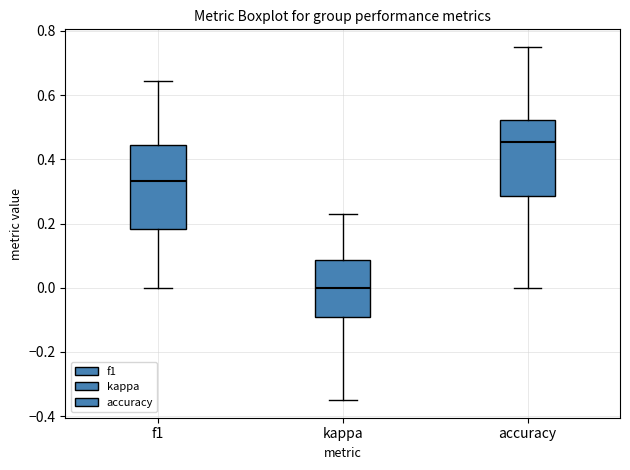

Reading left to right, transcribe this box plot: for each box, give where its median line is, the range the box spans, and where its two whiskers end, as read against the y-axis. The values are not printed on the chart, so give them approximately, as read against the axis.

f1: median 0.34, box 0.18 to 0.44, whiskers 0.00 to 0.64
kappa: median 0.00, box -0.10 to 0.08, whiskers -0.34 to 0.24
accuracy: median 0.46, box 0.28 to 0.52, whiskers 0.00 to 0.76